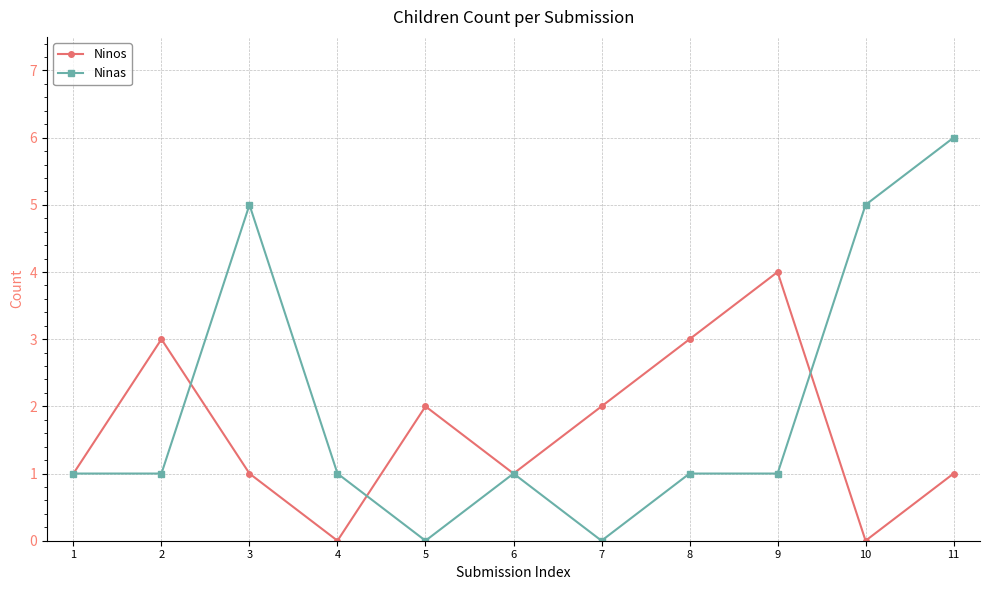

Which series has the widest spread of values?

Ninas